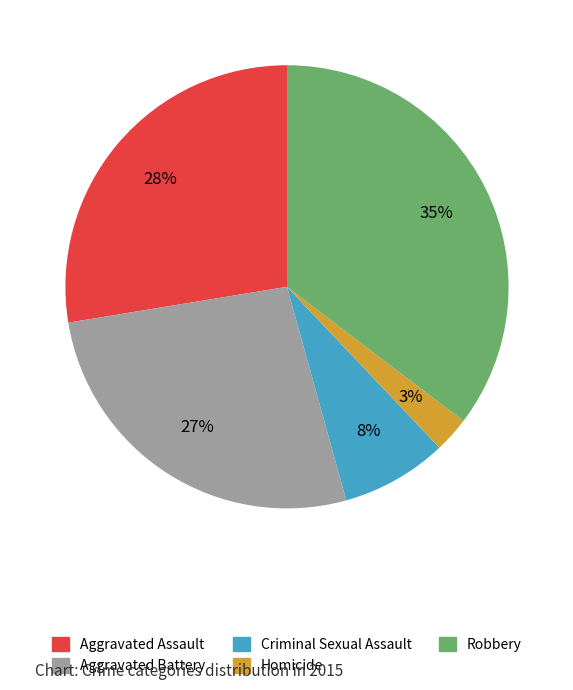

How many slices are in this pie chart?

5